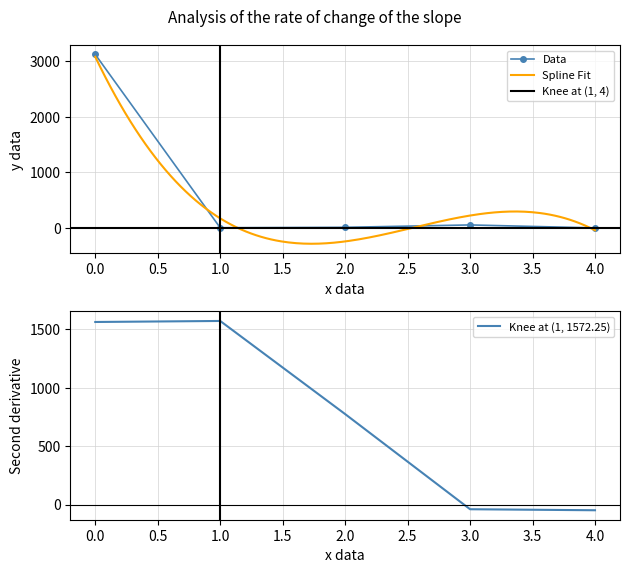

List the labels in order of value, largest first.

0, 3, 2, 1, 4